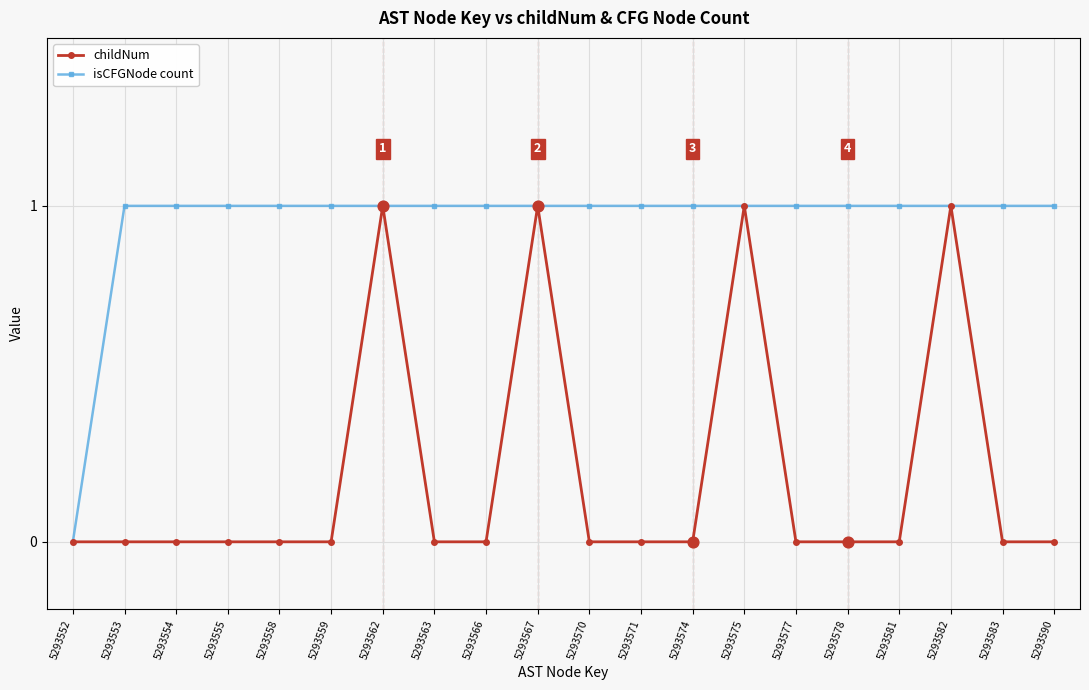

What is the total value across all series at 5293566?

1